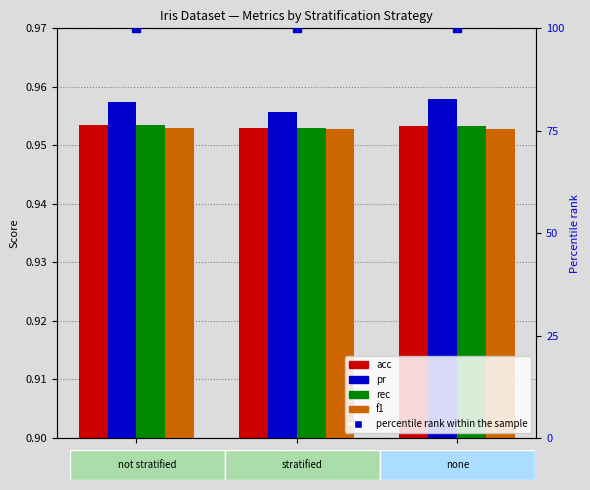

What is the total value across all series at not?

103.8